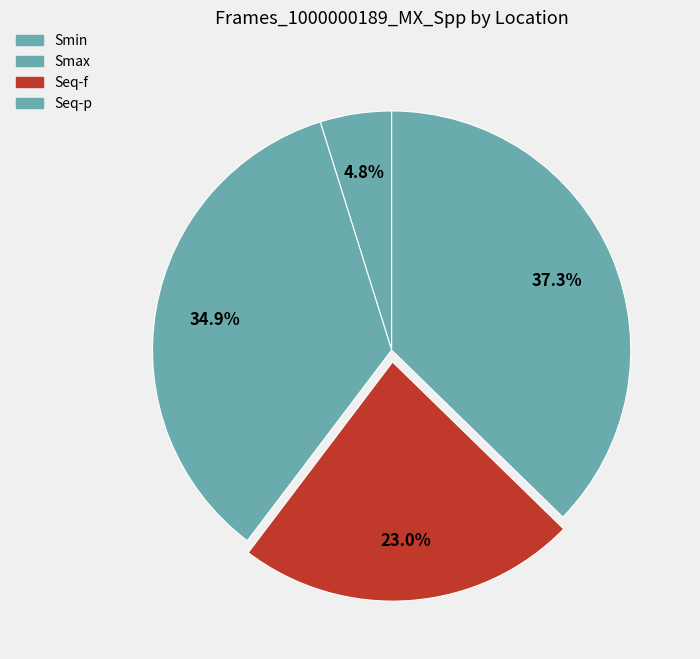

Rank the categories by value from lowest to highest.

Smin, Seq-f, Smax, Seq-p